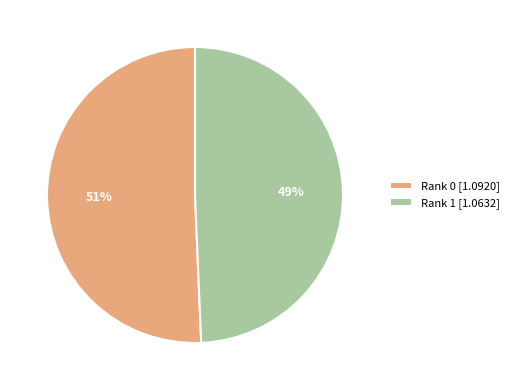

Which slice represents more than half of the pie?

Rank 0